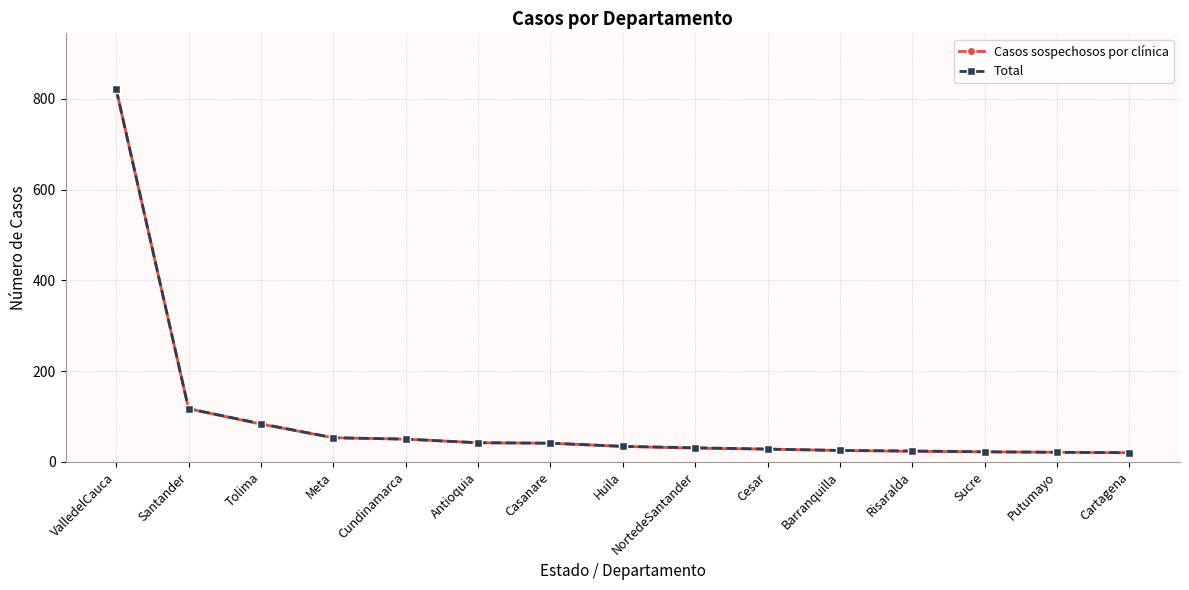

What is the maximum value for Total?

821